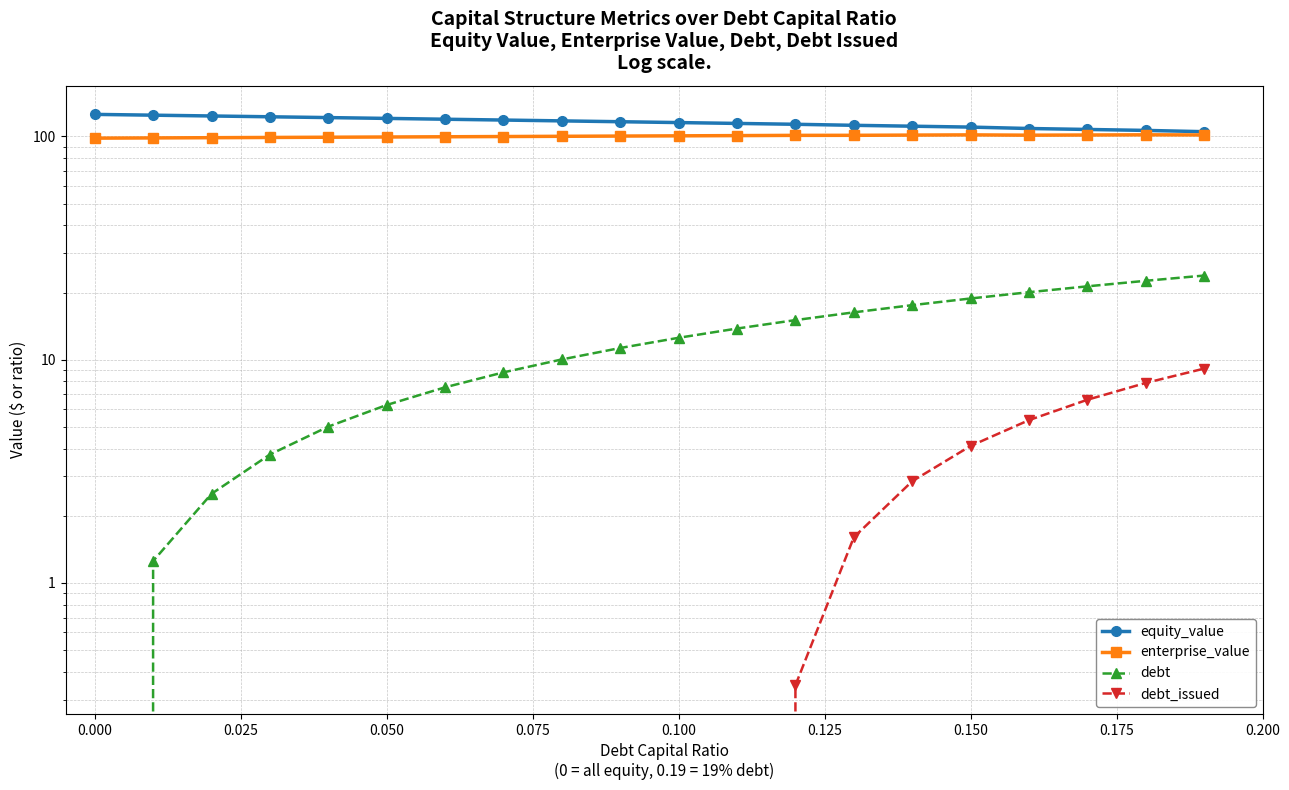

What is the greatest value displayed?

125.6